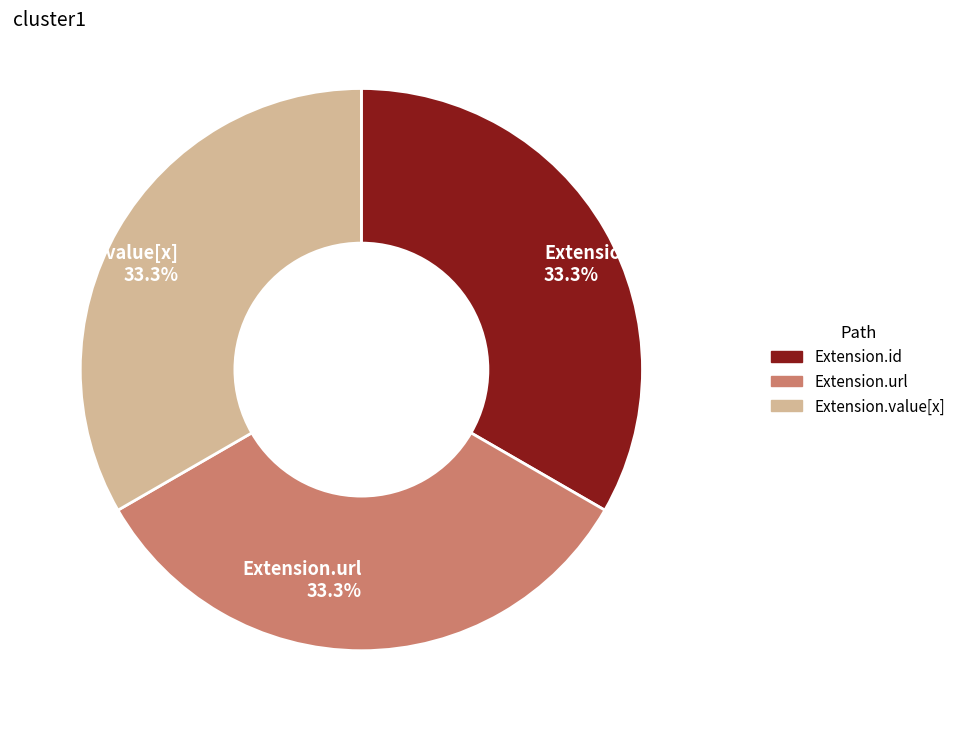

What percentage is NOT represented by Extension.url 33.3%?

66.7%